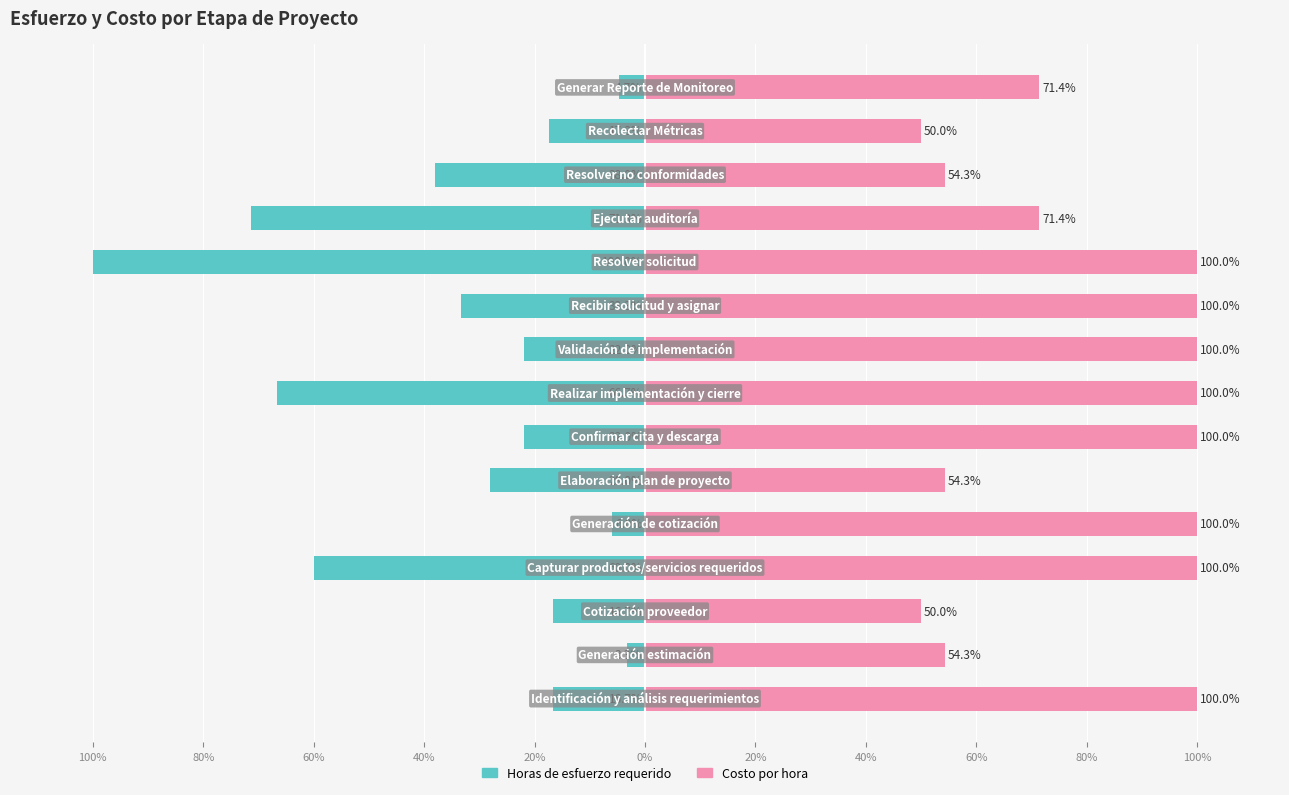

Which series has the largest range (max minus min)?

Horas de esfuerzo requerido